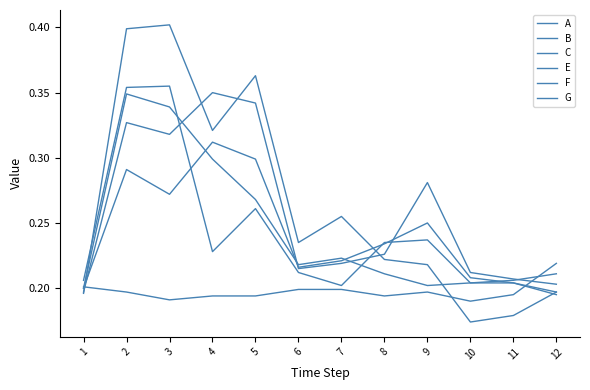

At which category is the sum across all series the highest?

2